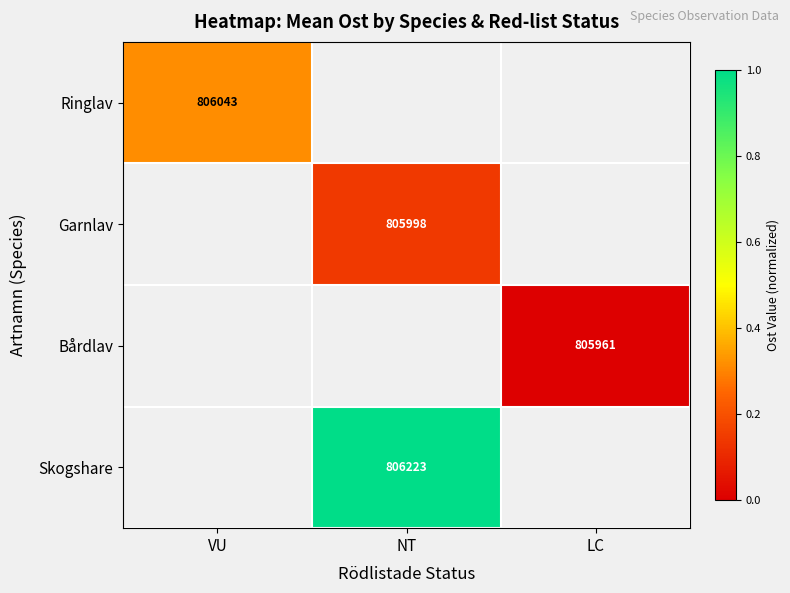

Is the value of Ringlav at VU greater than the value of Garnlav at NT?

Yes